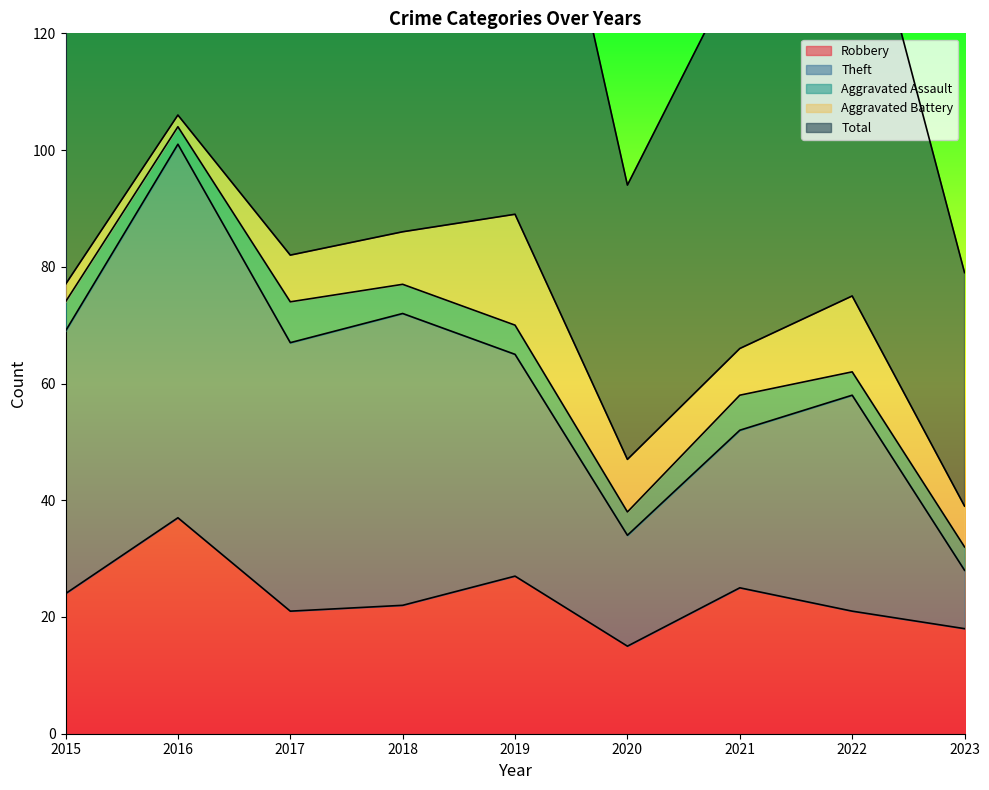

Read the Total value at 2023, to the nearest 10.

80